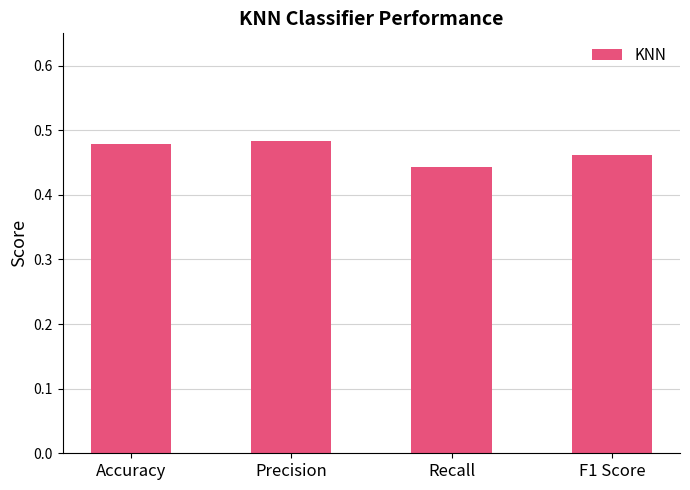

At which category does the chart reach its minimum across all series?

Recall